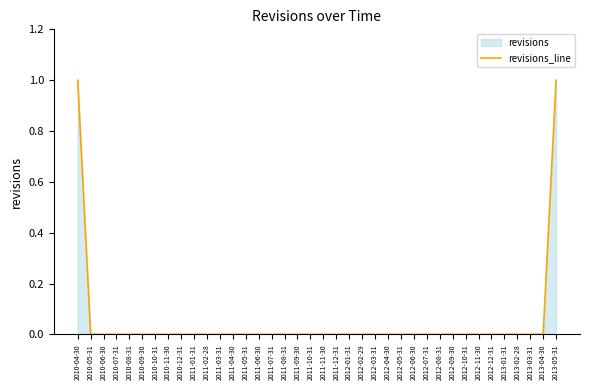

What is the approximate value at 2010-04-30?

1